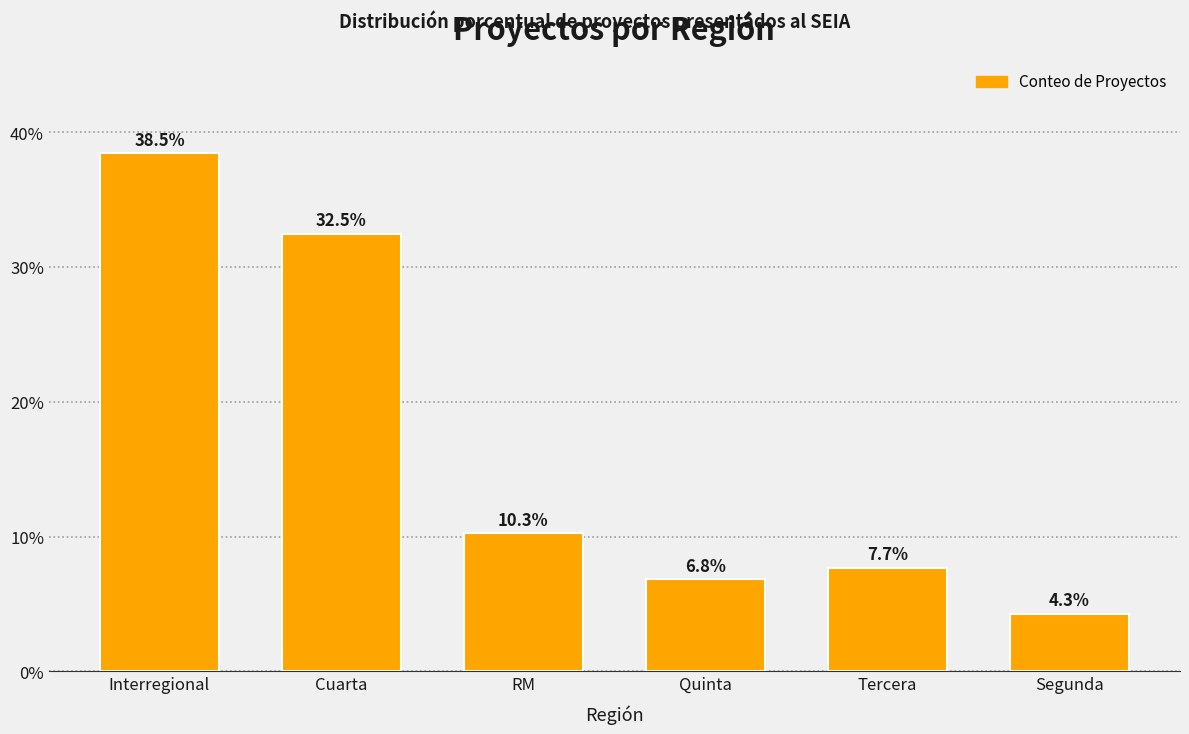

Between Cuarta and RM, which is larger?

Cuarta